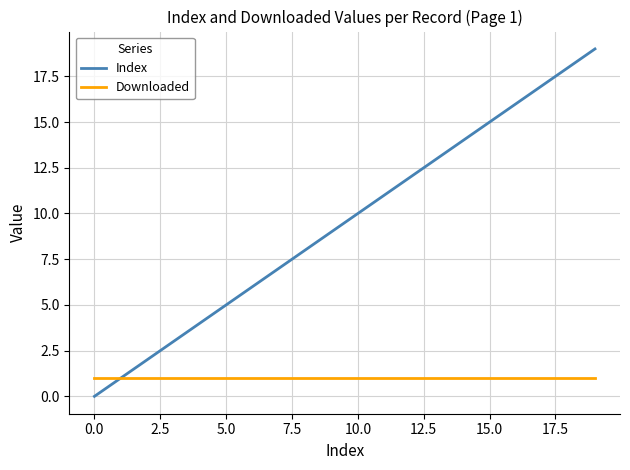

Which series has the widest spread of values?

Index